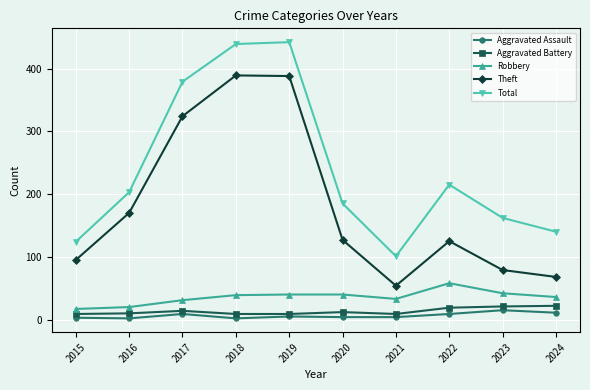

What is the sum of all Total values?

2390